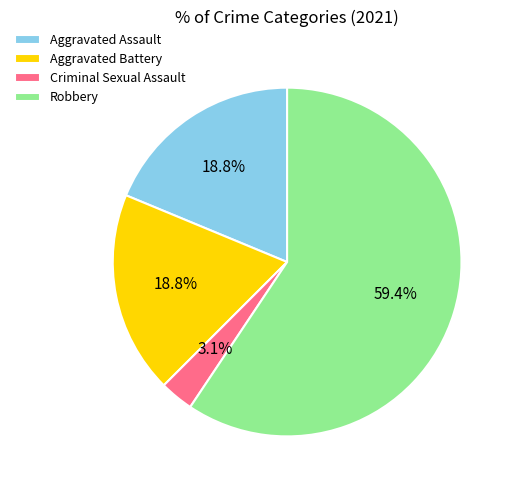

Which category has the smallest portion of the pie?

Criminal Sexual Assault